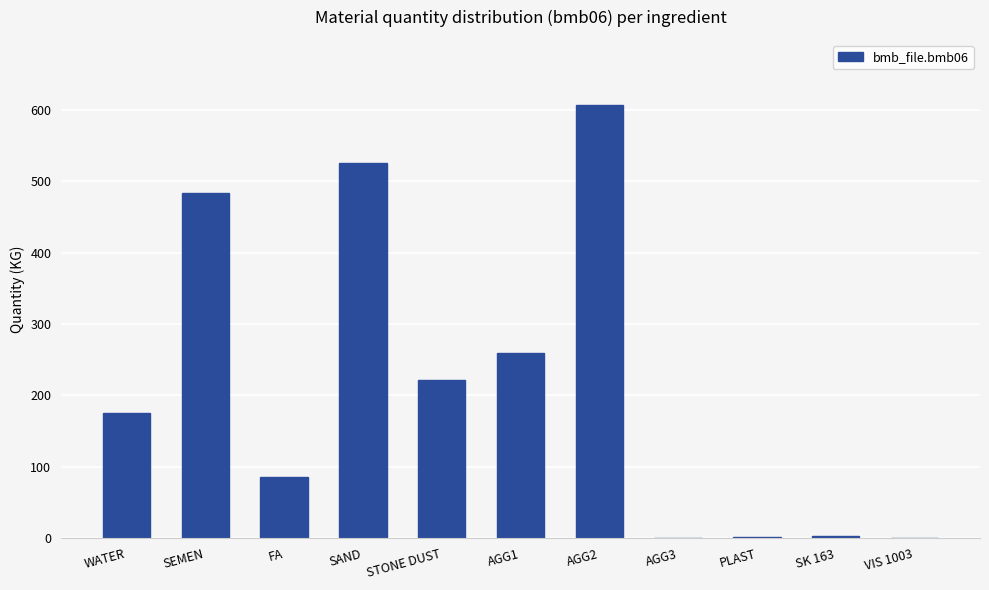

What is the ratio of the value at WATER to the value at SEMEN?

0.4